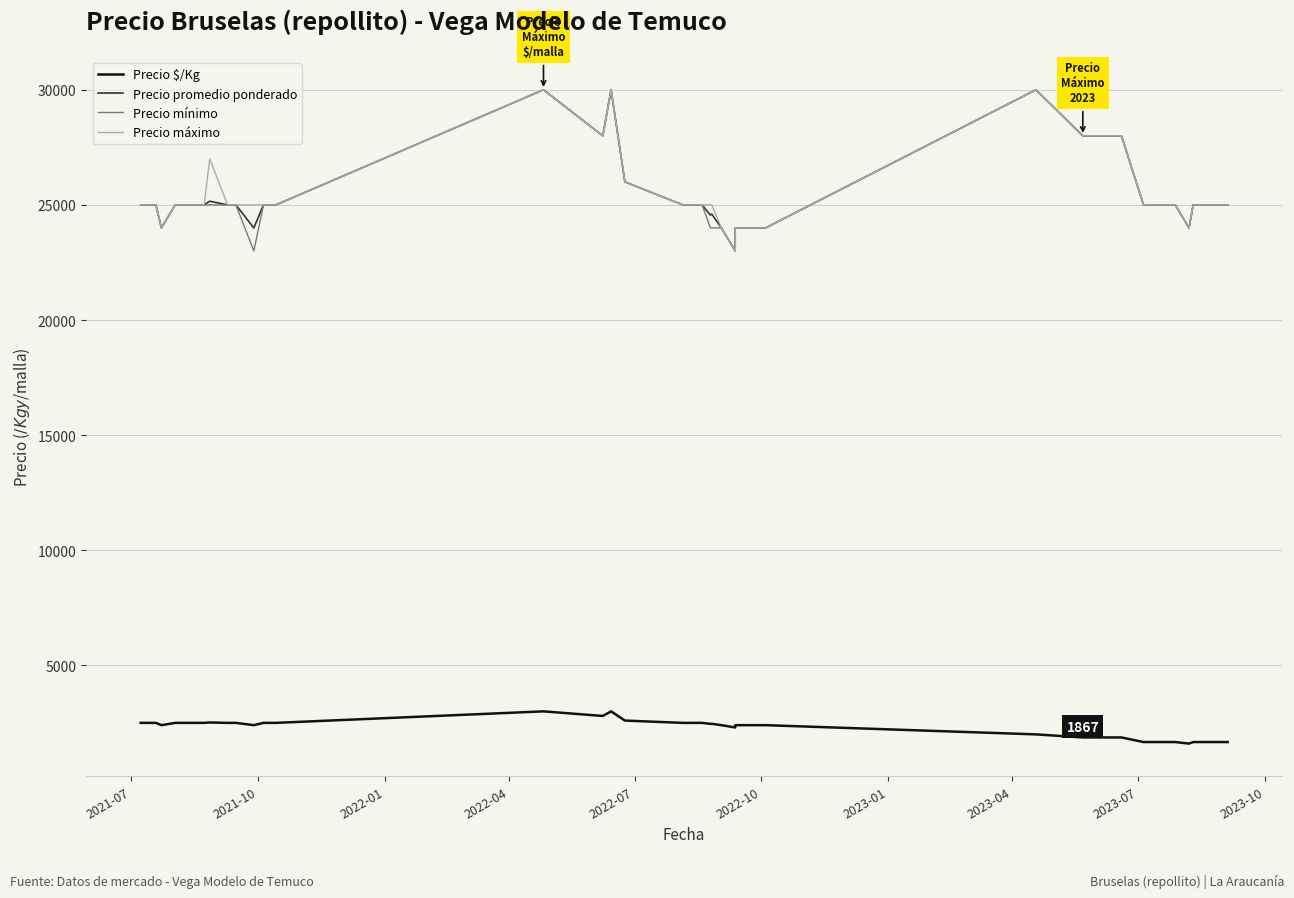

At how many categories does at least one series exceed 23618?

39